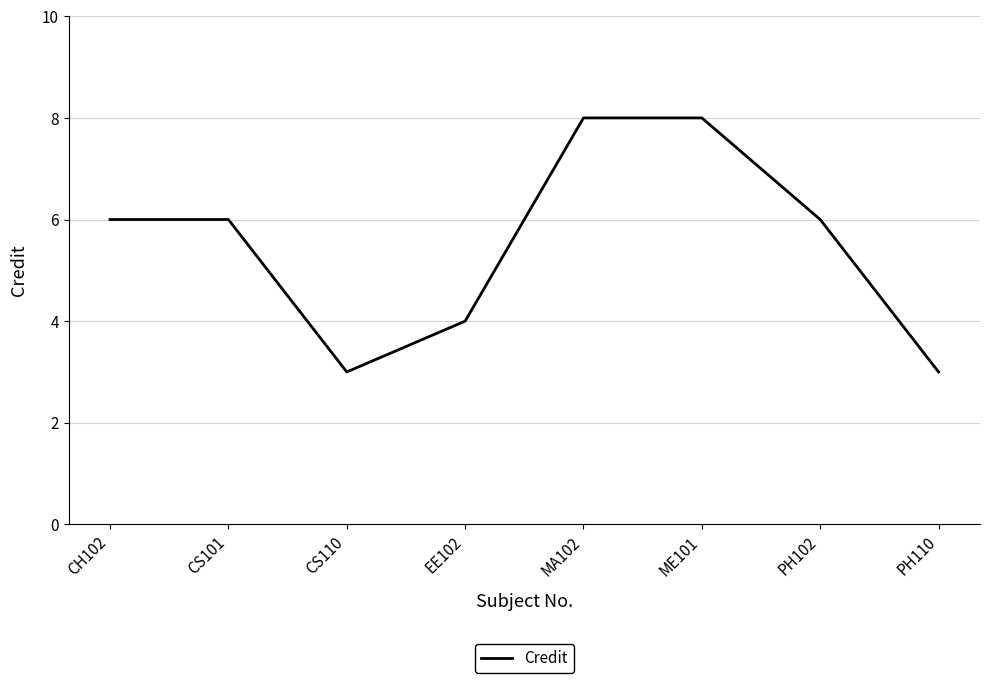

What is the sum of all values?

44